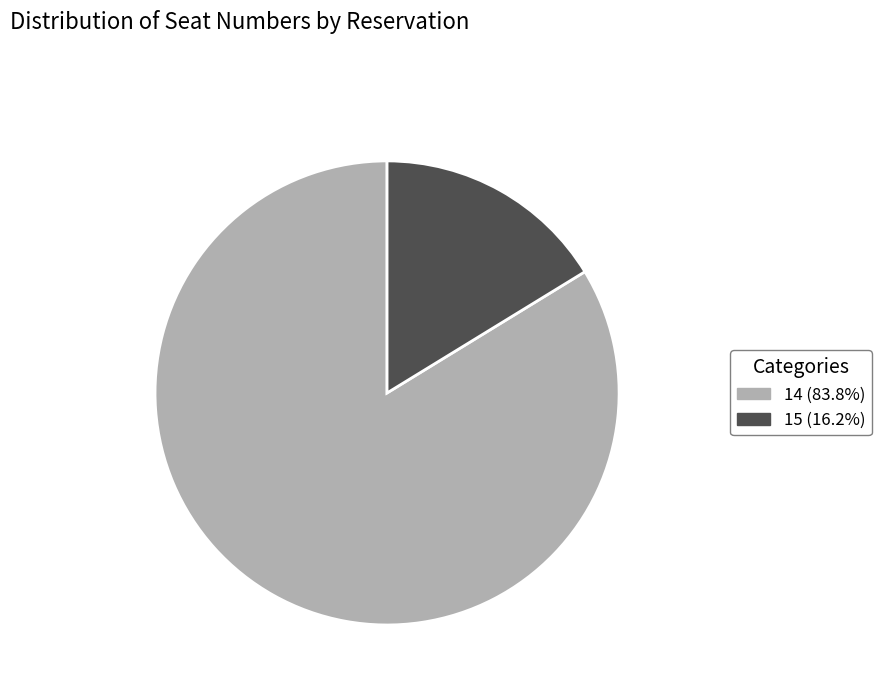

Is the sum of 14 (83.8%) and 15 (16.2%) greater than half?

Yes